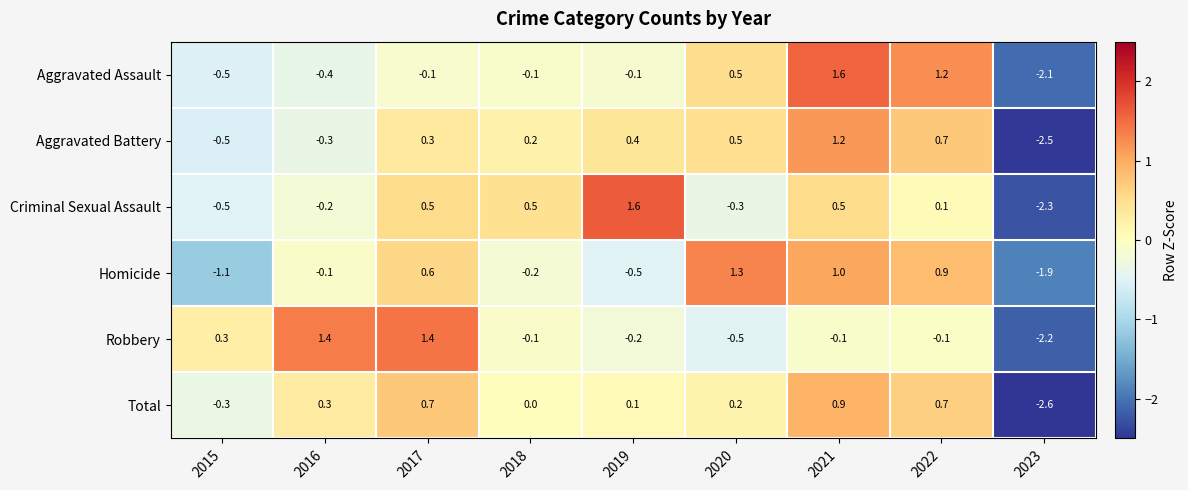

At which category does the chart reach its minimum across all series?

2023